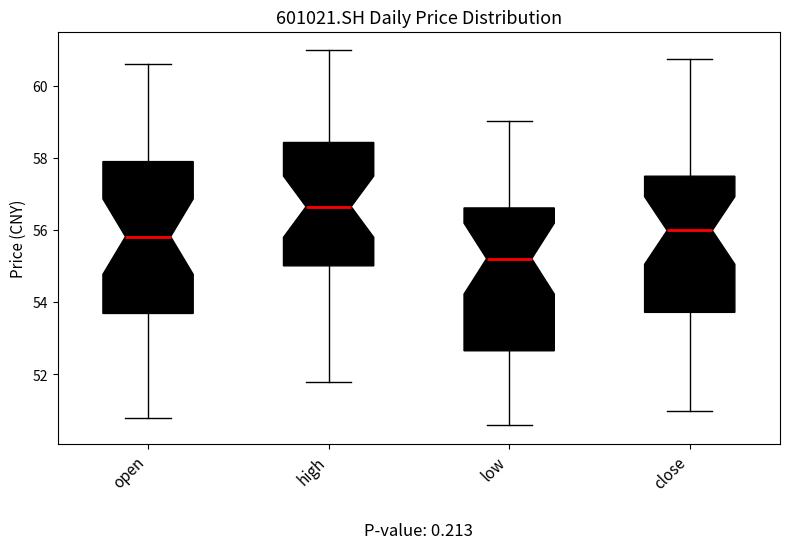

Reading left to right, read every box against the y-axis: the position of its median line, the range the box covers, and the ends of its whiskers. The values are not printed on the chart, so give them approximately, as read against the axis.

open: median 55.8, box 53.6 to 57.8, whiskers 50.8 to 60.6
high: median 56.6, box 55.0 to 58.4, whiskers 51.8 to 61.0
low: median 55.2, box 52.6 to 56.6, whiskers 50.6 to 59.0
close: median 56.0, box 53.8 to 57.4, whiskers 51.0 to 60.8